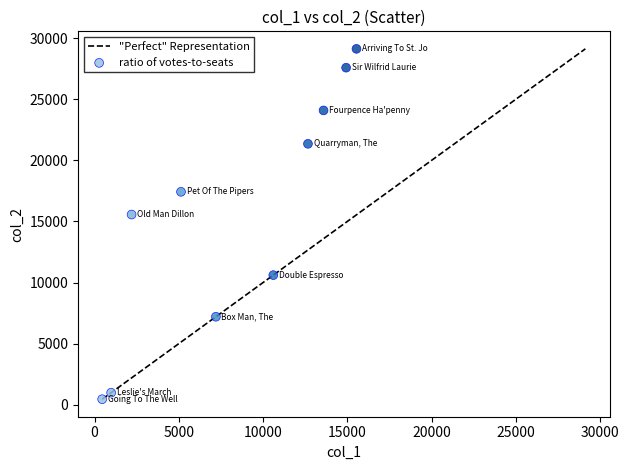

What Y value in the scatter plot is closest to 14791?

15567